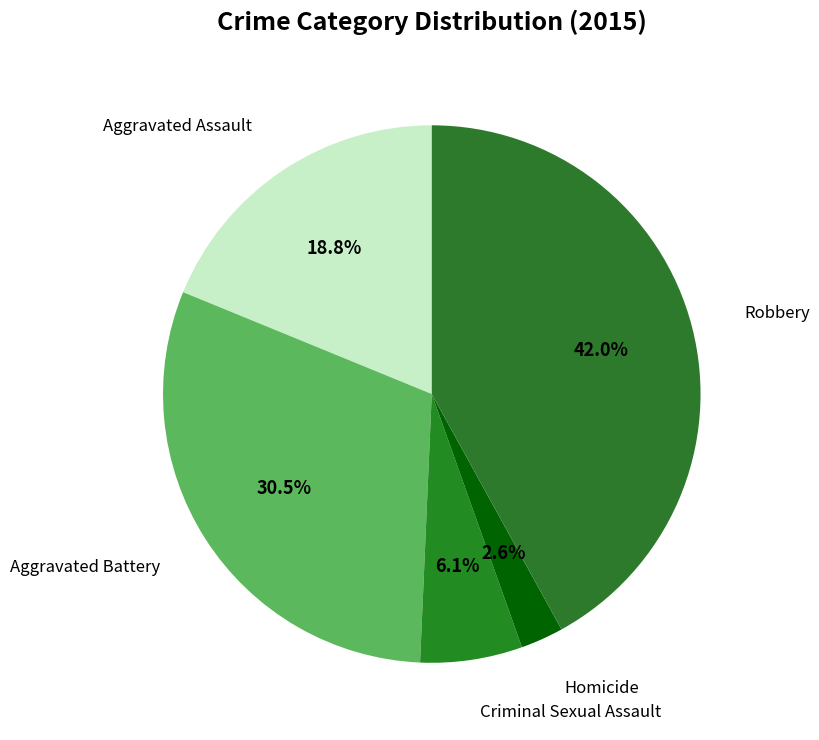

What percentage is the Homicide slice, to the nearest percent?

3%